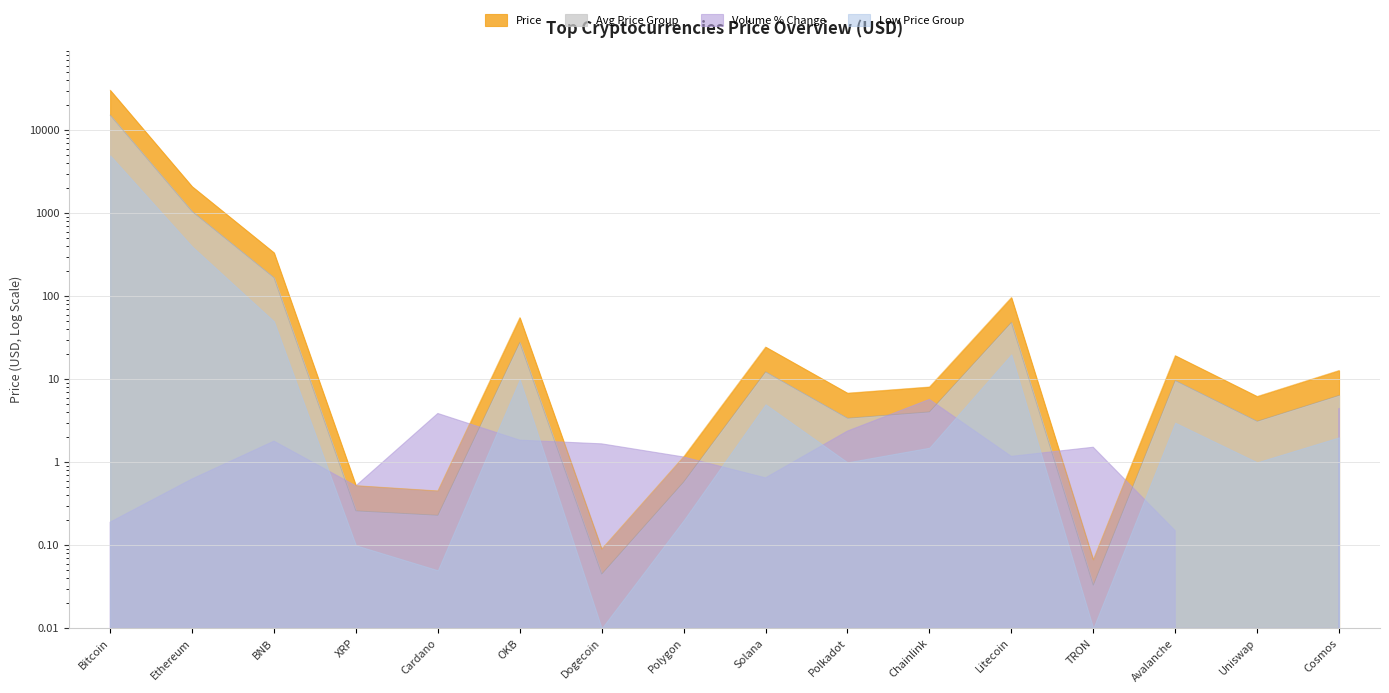

Which series has the largest total across all categories?

Price